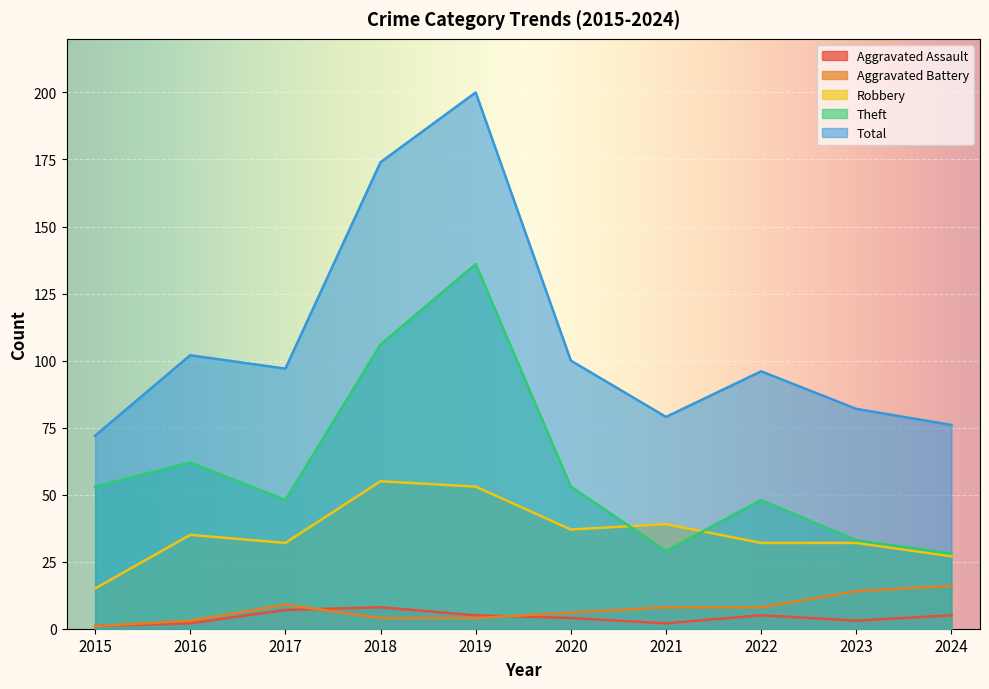

Does the chart display data point markers on the line(s)?

No